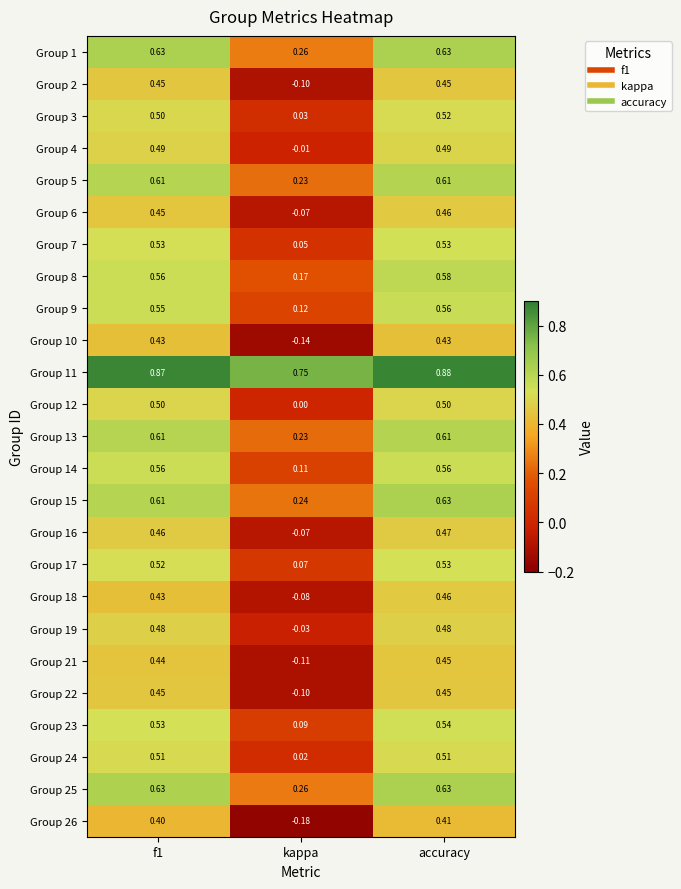

What is the difference between the highest and lowest values at f1?

0.5